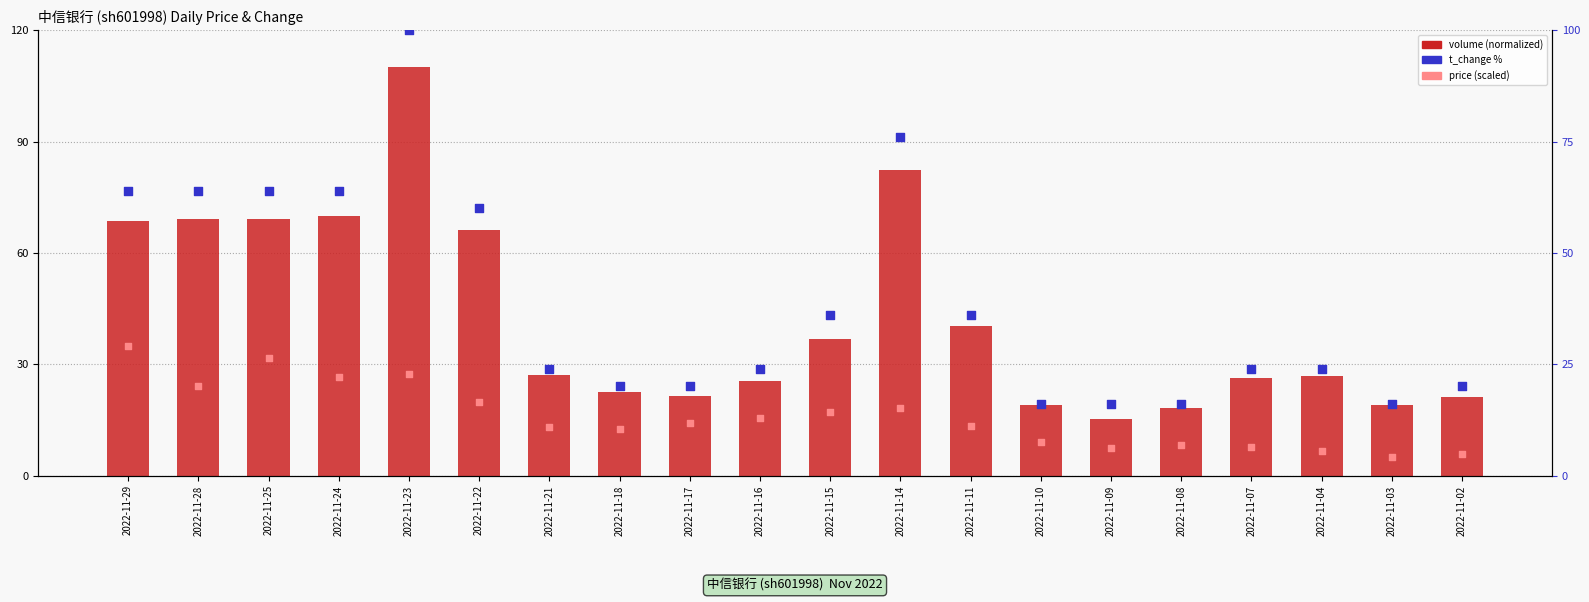

What is the total value across all series at 2022-11-15?

89.9